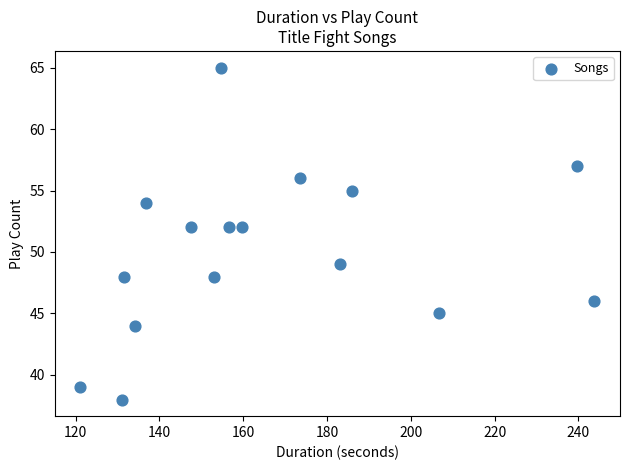

What is the range of Y values (max minus min)?

27